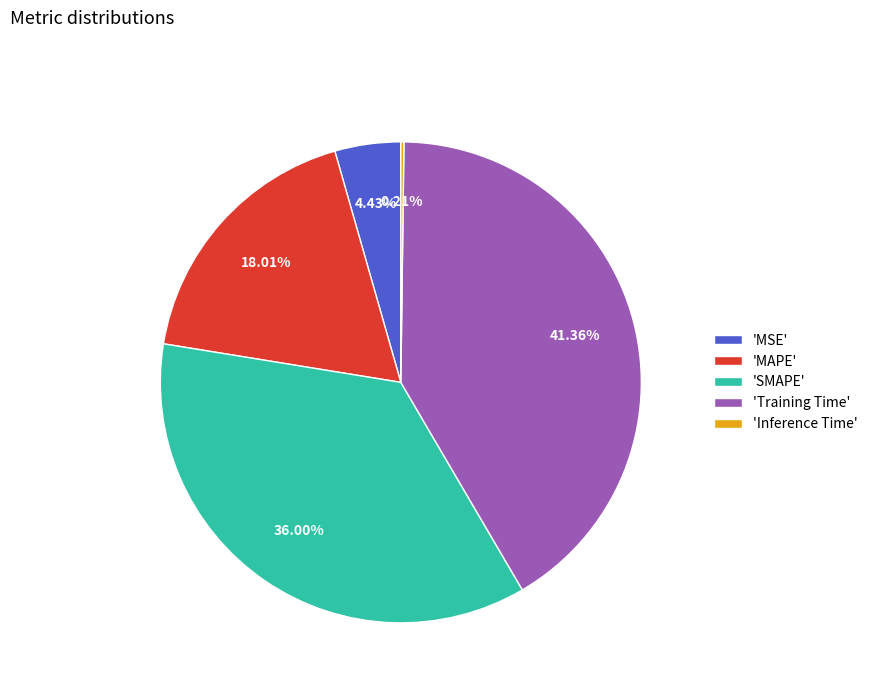

Which slice is the largest?

'Training Time'